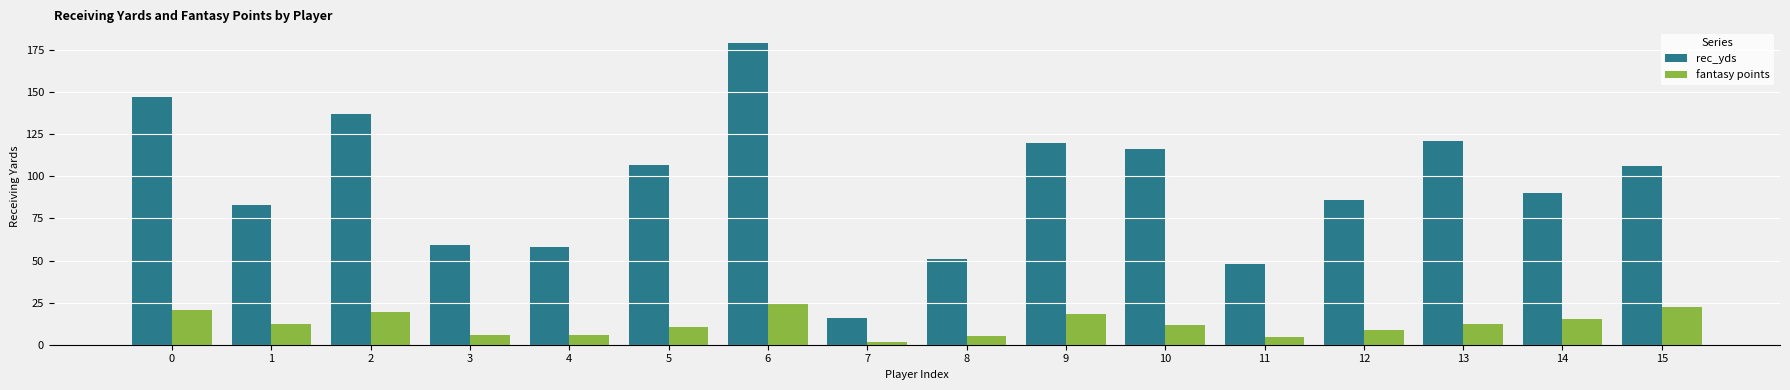

What is the difference between the fantasy points values at 13 and 2?

7.6